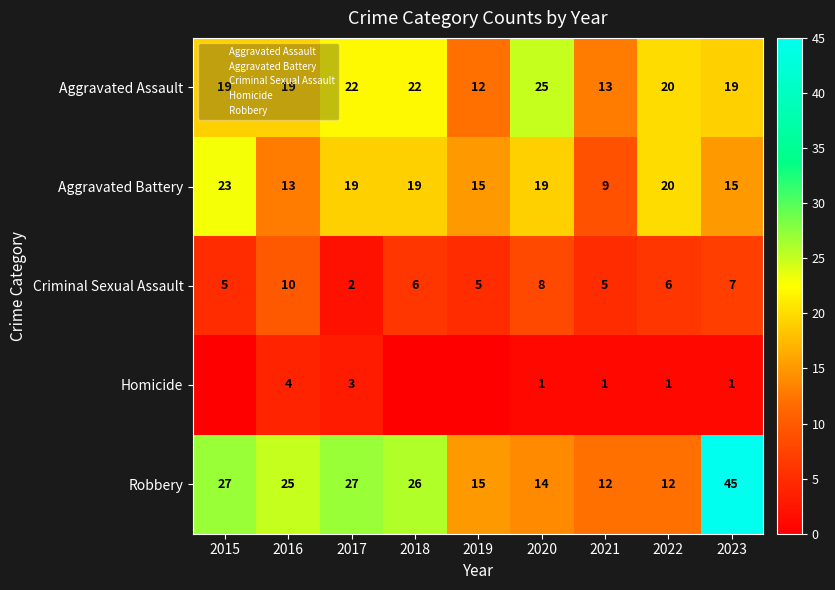

Is the value of Robbery at 2023 greater than the value of Homicide at 2019?

Yes